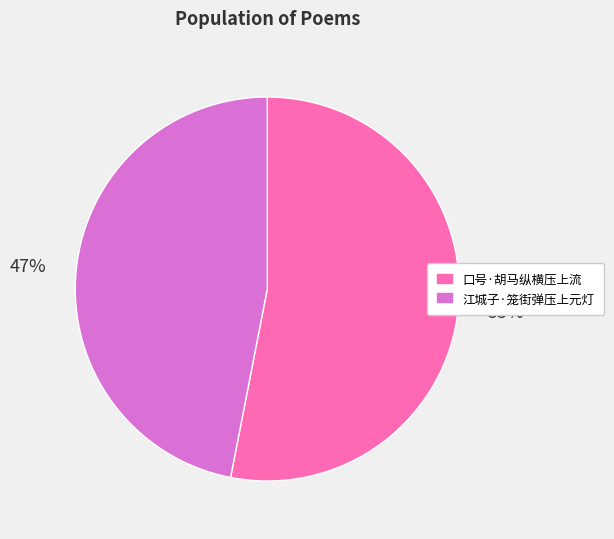

The 口号·胡马纵横压上流 slice represents 53% of the pie. True or false?

True